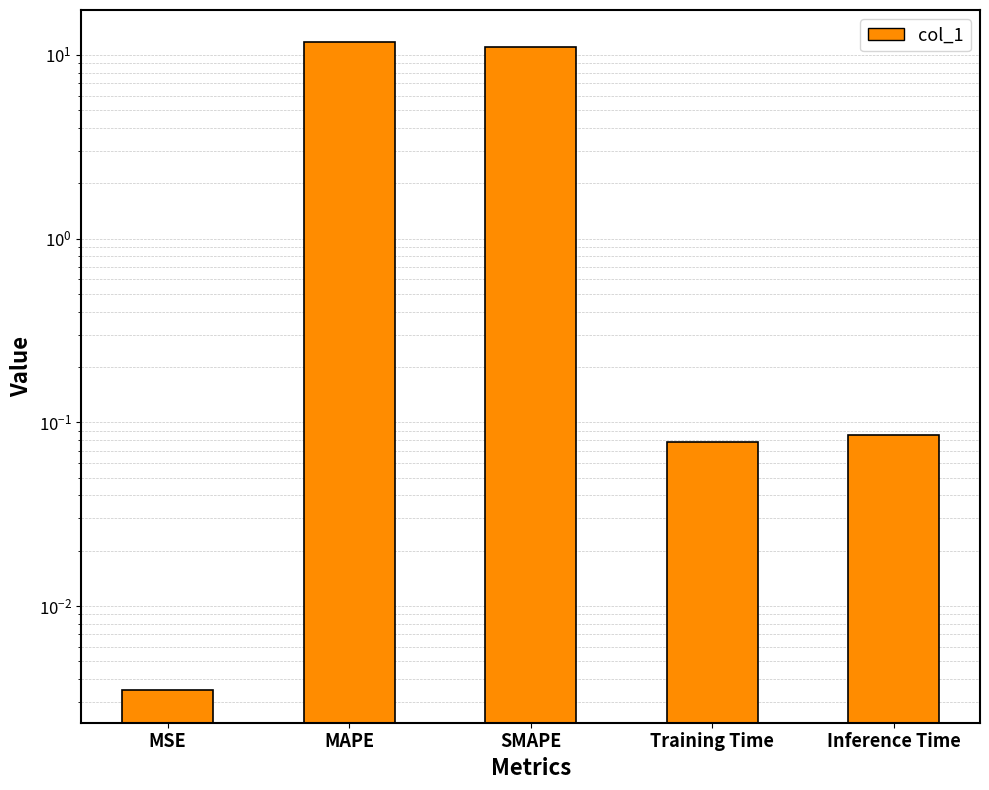

What is the sum of the values at MSE and Training Time?

0.1